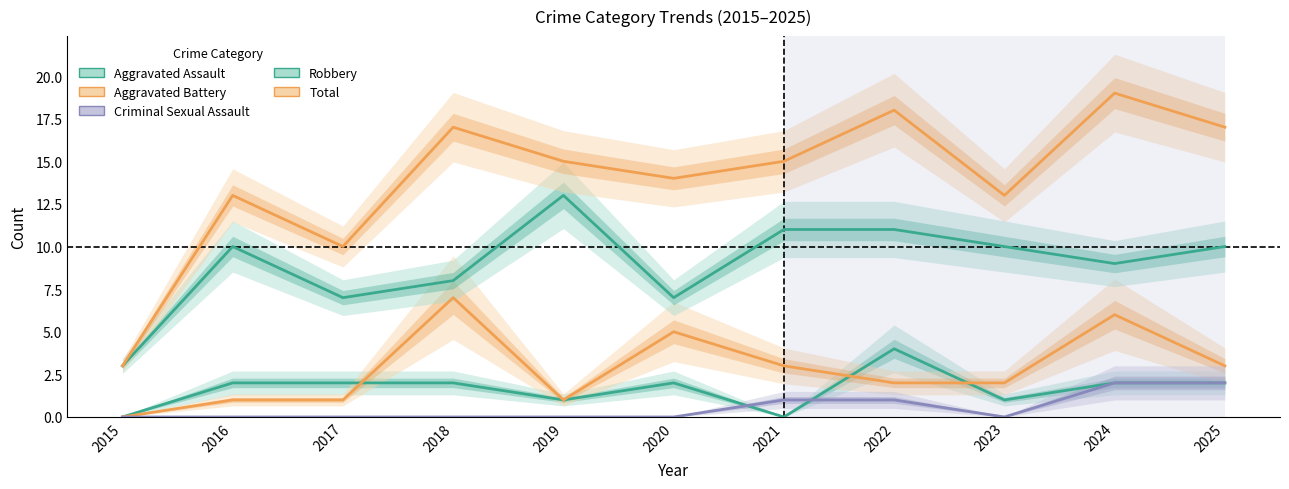

True or false: Aggravated Battery and Robbery cross at least once.

False